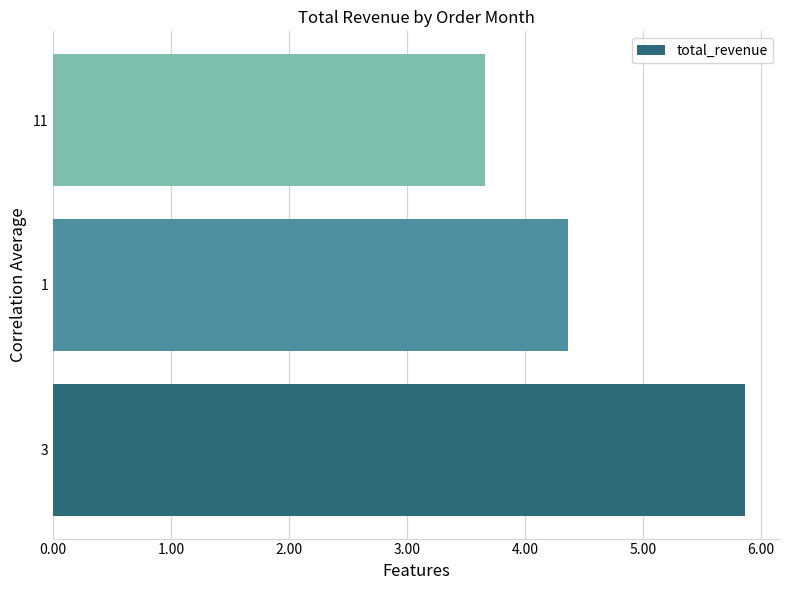

Are the bars horizontal?

Yes